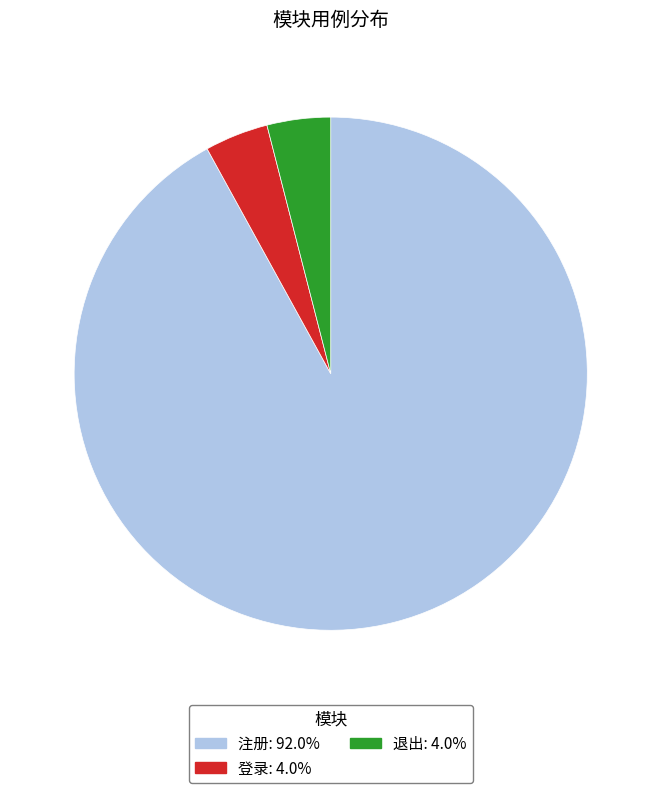

Which category has the biggest portion of the pie?

注册